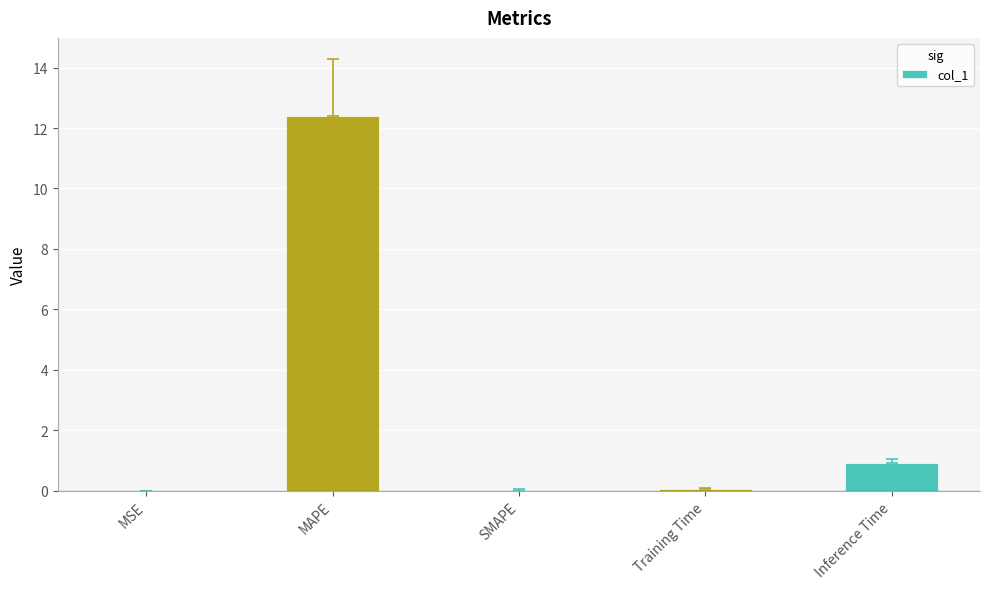

The chart shows a value of 12.4 at MAPE. True or false?

True